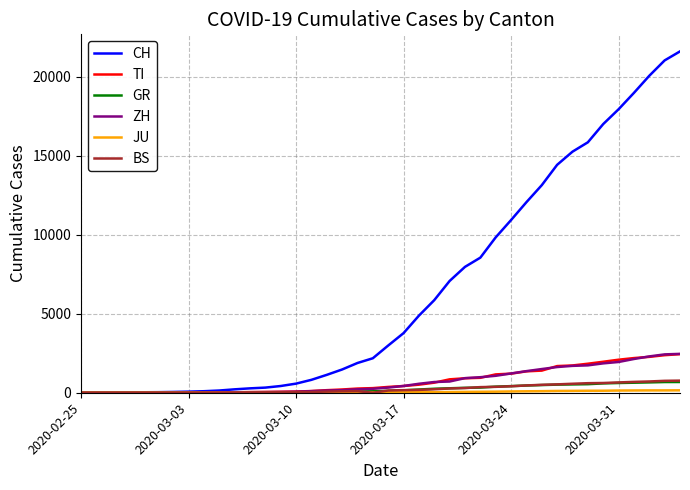

Which series has the widest spread of values?

CH